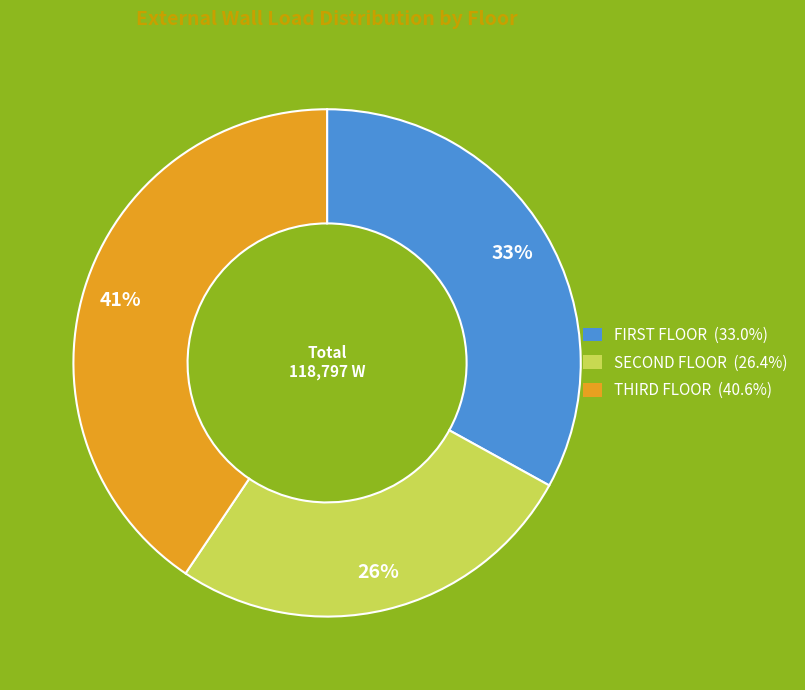

How many segments does this pie chart have?

3